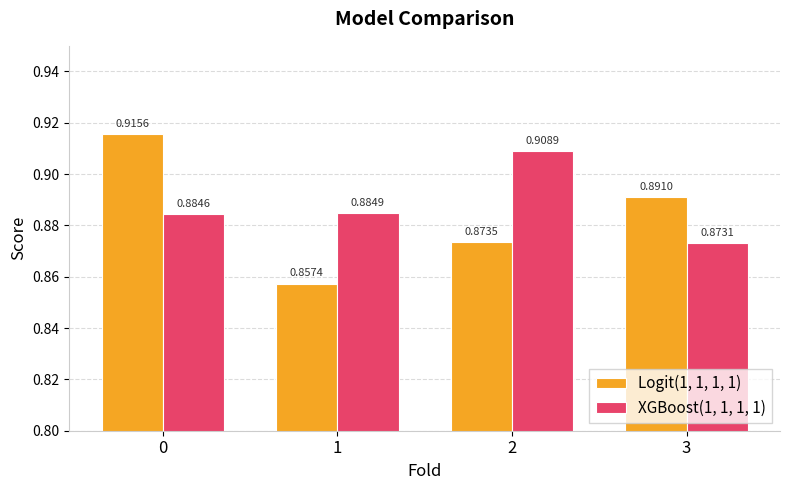

What is the total value across all series at 3?

1.8